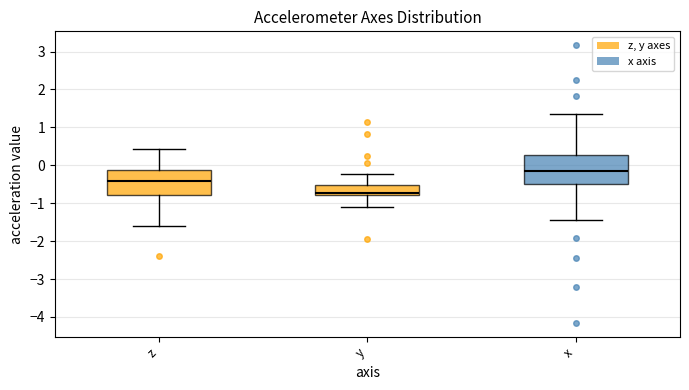

Reading left to right, transcribe this box plot: for each box, give where its median line is, the range the box spans, and where its two whiskers end, as read against the y-axis. The values are not printed on the chart, so give them approximately, as read against the axis.

z: median -0.4, box -0.8 to -0.1, whiskers -1.6 to 0.4
y: median -0.7, box -0.8 to -0.5, whiskers -1.1 to -0.2
x: median -0.2, box -0.5 to 0.3, whiskers -1.5 to 1.4